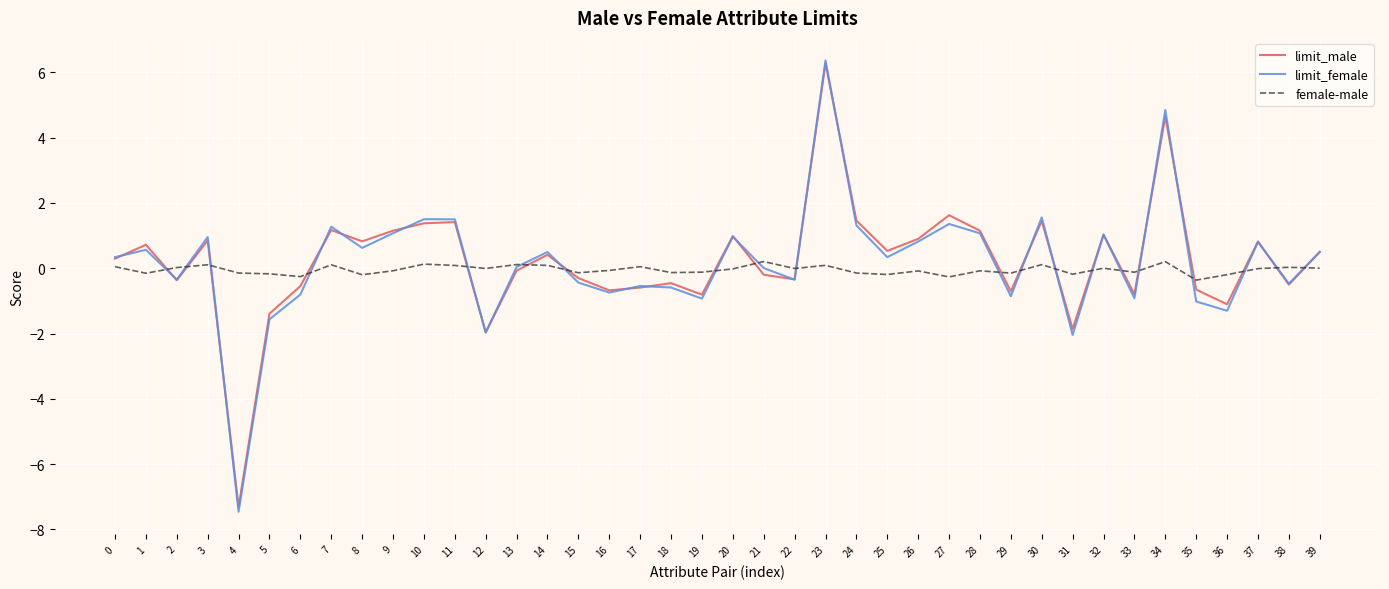

Is the value of female-male at 13 greater than the value of limit_male at 9?

No